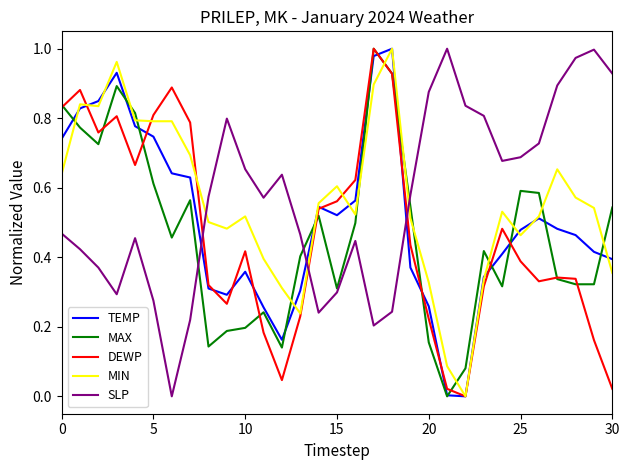

After their last crossing, which series has the higher values: TEMP or SLP?

SLP